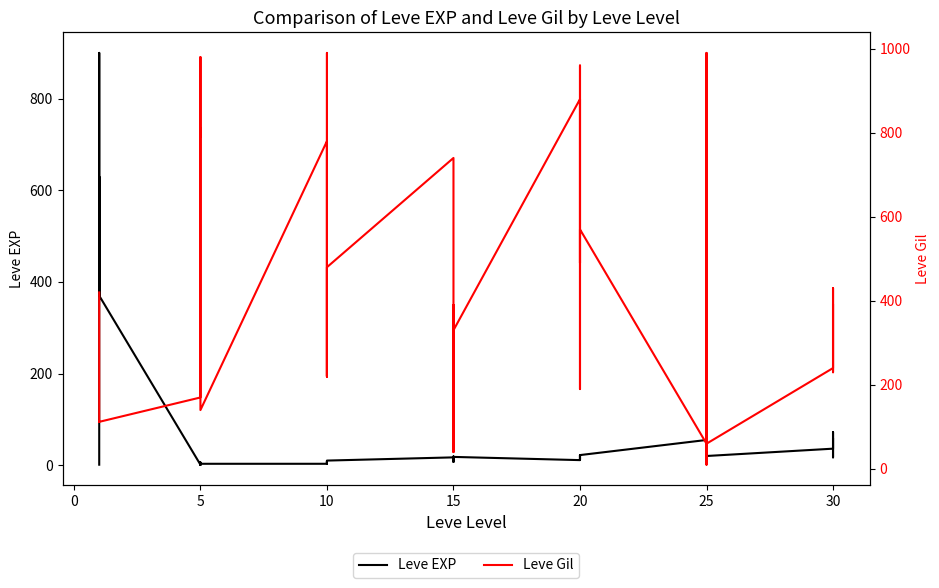

What are all the series names shown in the legend?

Leve EXP, Leve Gil